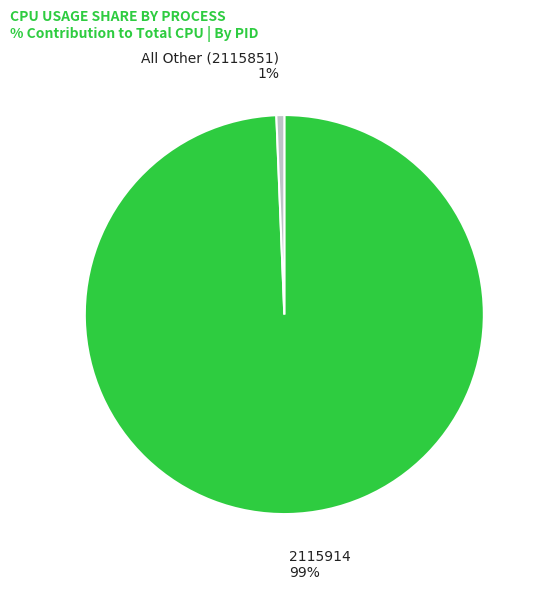

To the nearest percent, what portion does 2115914 represent?

99%